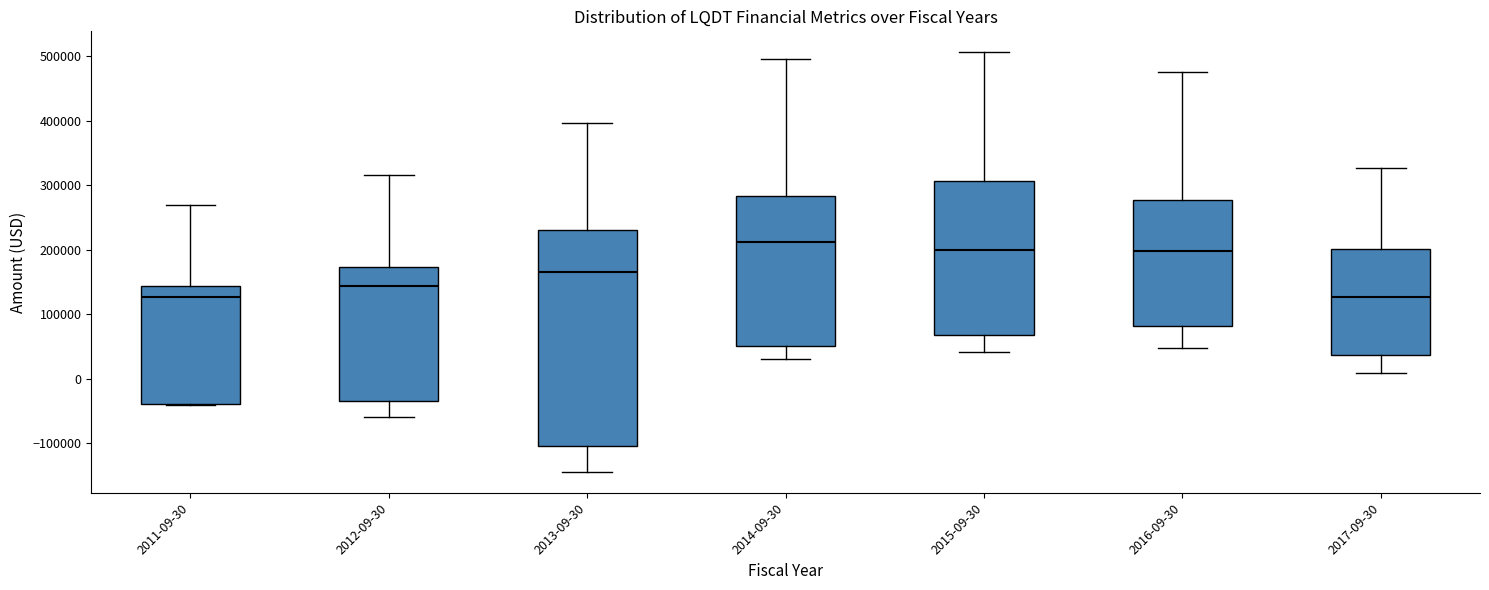

Reading left to right, transcribe this box plot: for each box, give where its median line is, the range the box spans, and where its two whiskers end, as read against the y-axis. The values are not printed on the chart, so give them approximately, as read against the axis.

2011-09-30: median 130000, box -40000 to 140000, whiskers -40000 to 270000
2012-09-30: median 140000, box -30000 to 170000, whiskers -60000 to 320000
2013-09-30: median 170000, box -100000 to 230000, whiskers -140000 to 400000
2014-09-30: median 210000, box 50000 to 280000, whiskers 30000 to 500000
2015-09-30: median 200000, box 70000 to 310000, whiskers 40000 to 510000
2016-09-30: median 200000, box 80000 to 280000, whiskers 50000 to 480000
2017-09-30: median 130000, box 40000 to 200000, whiskers 10000 to 330000